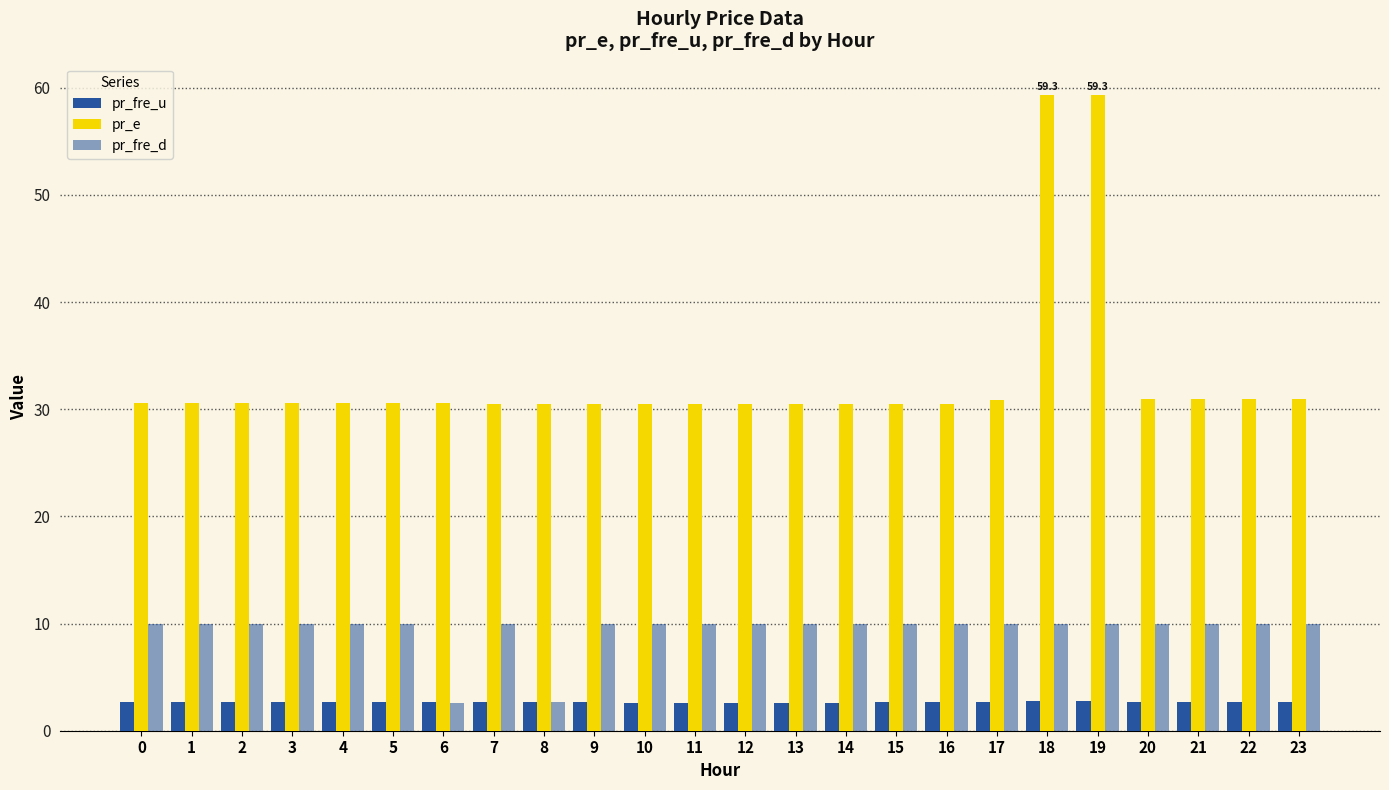

How many bars are there in each group?

3